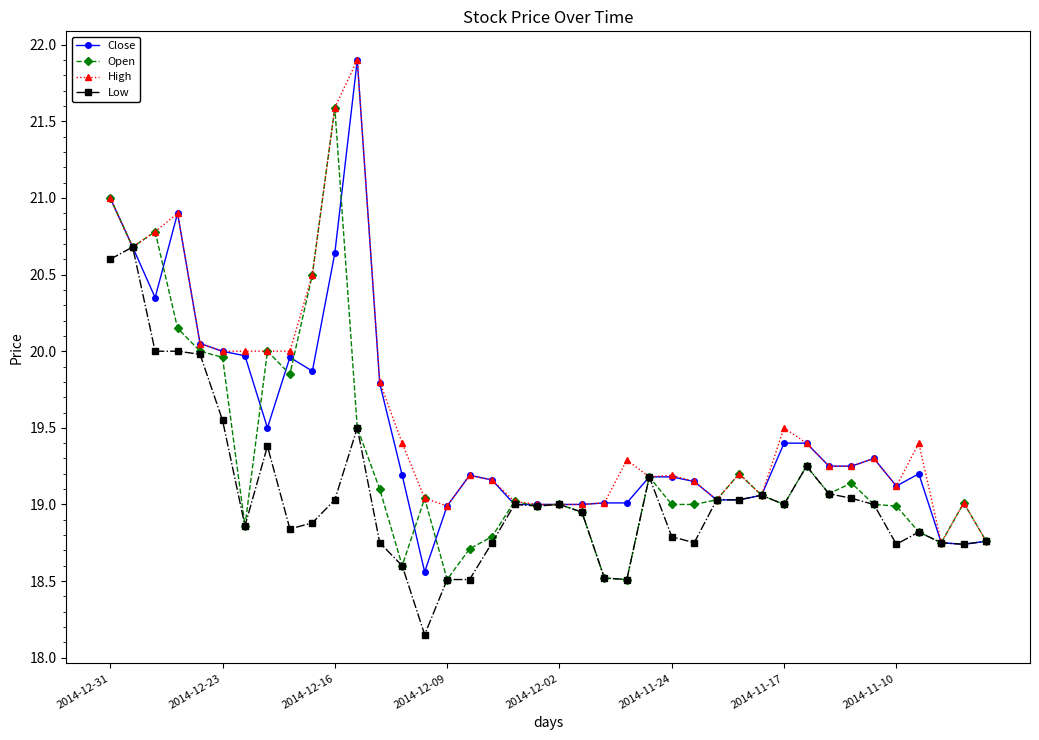

Count the number of data series in this chart.

4